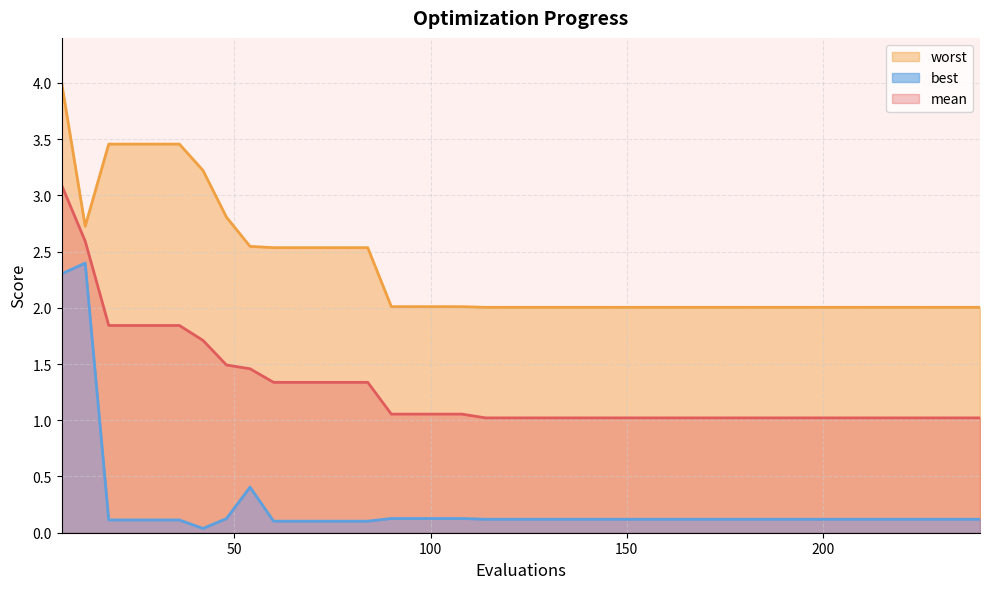

Which series changed the most between 120 and 180?

mean